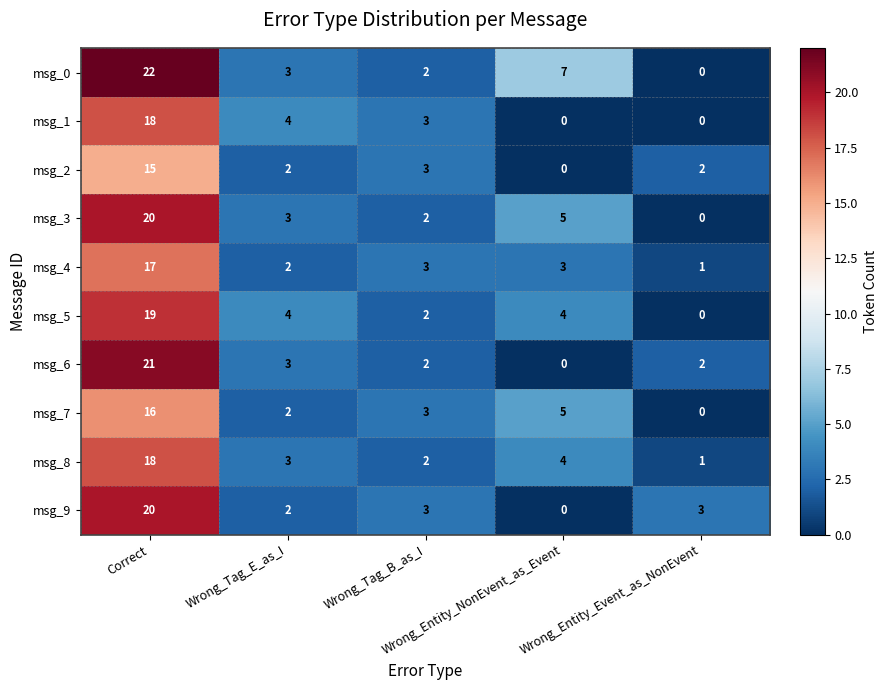

Which series has the largest range (max minus min)?

msg_0